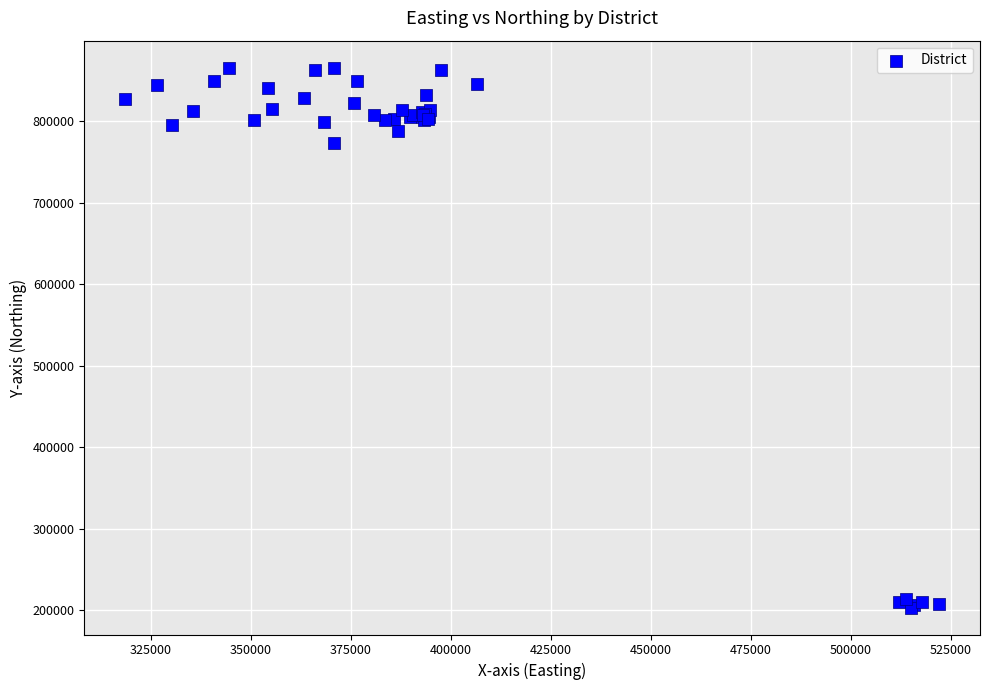

What Y value in the scatter plot is closest to 534450?

772892.2